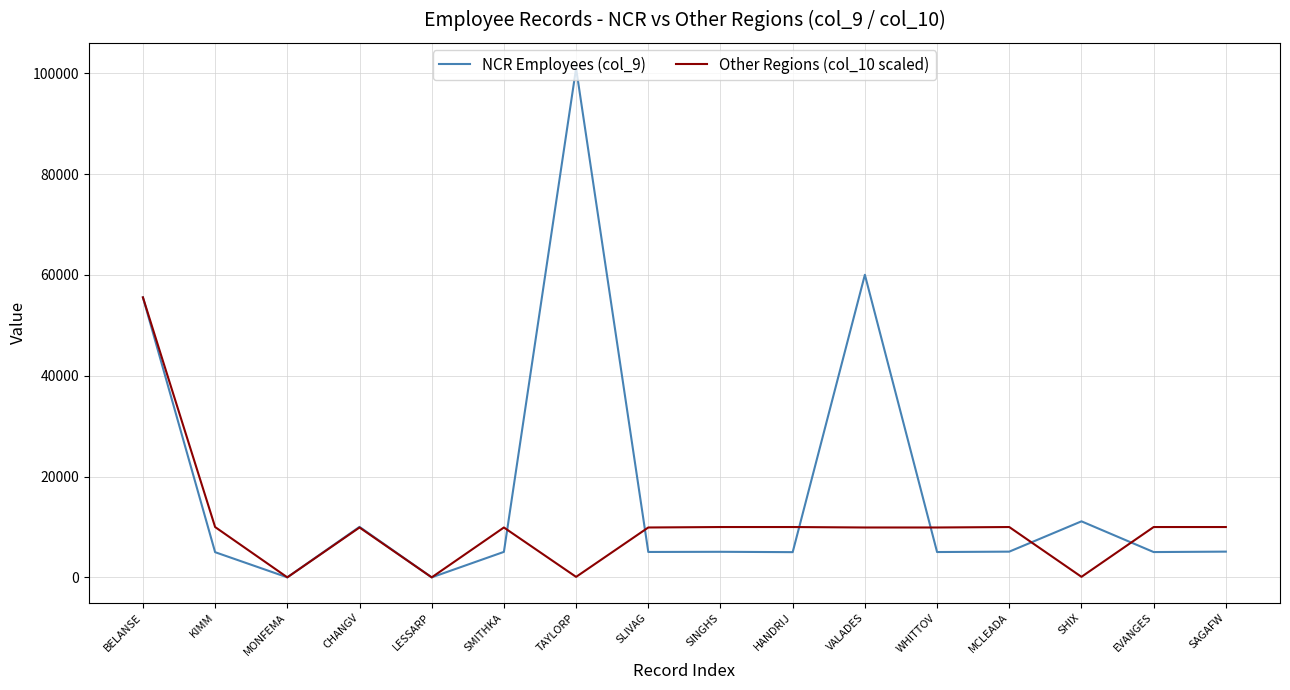

Which series has the largest total across all categories?

NCR Employees (col_9)